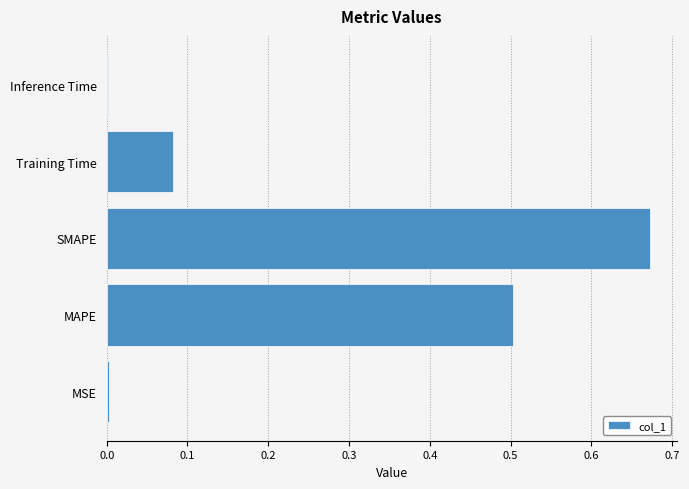

Which label corresponds to the largest value in the chart?

SMAPE